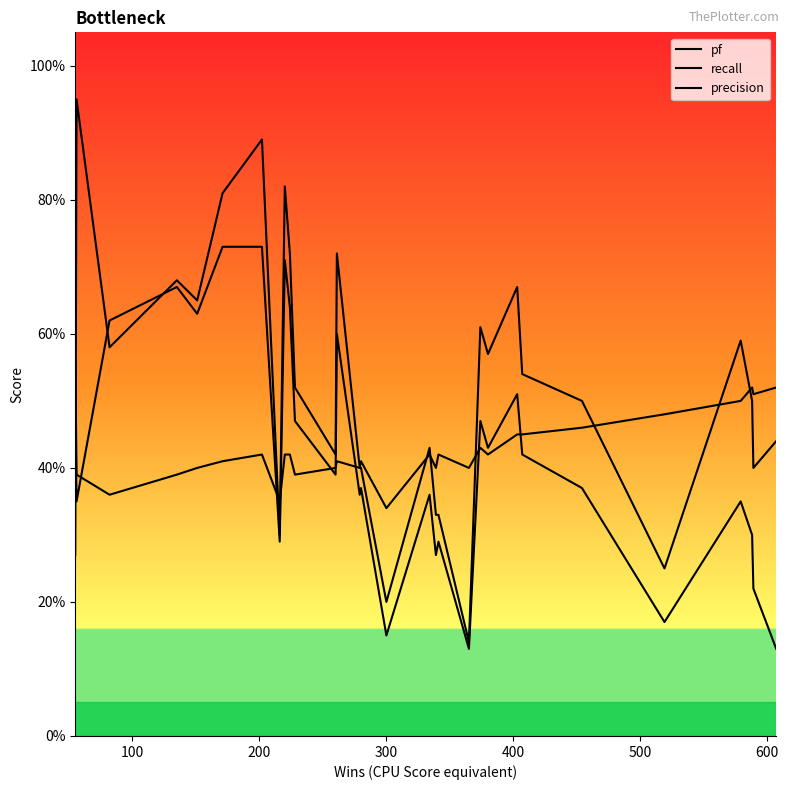

Does the chart display data point markers on the line(s)?

No